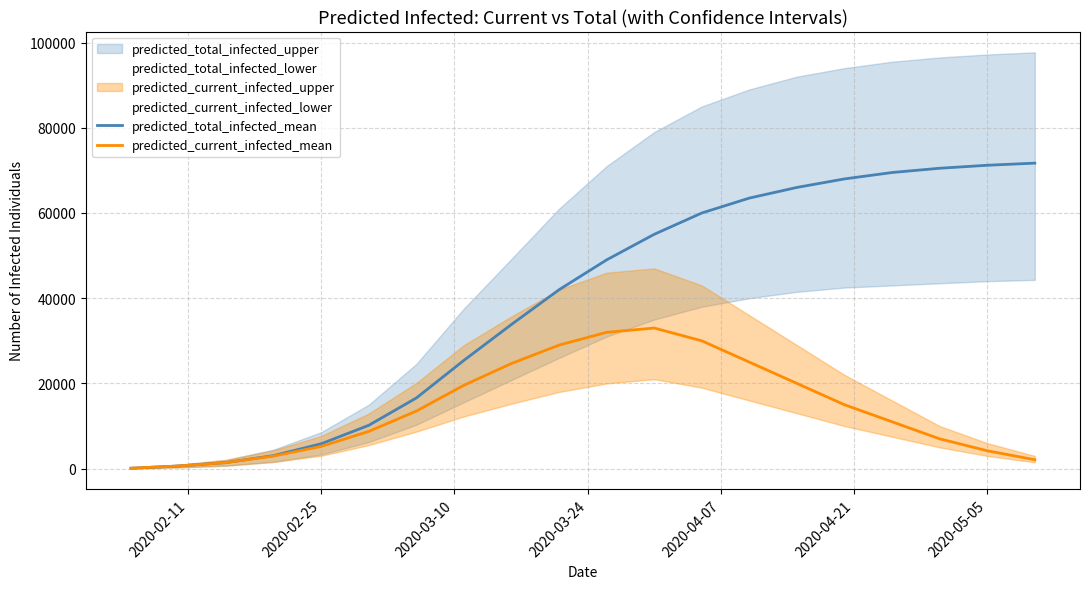

In predicted_current_infected_mean, how many points are higher than both neighbors (excluding endpoints)?

1